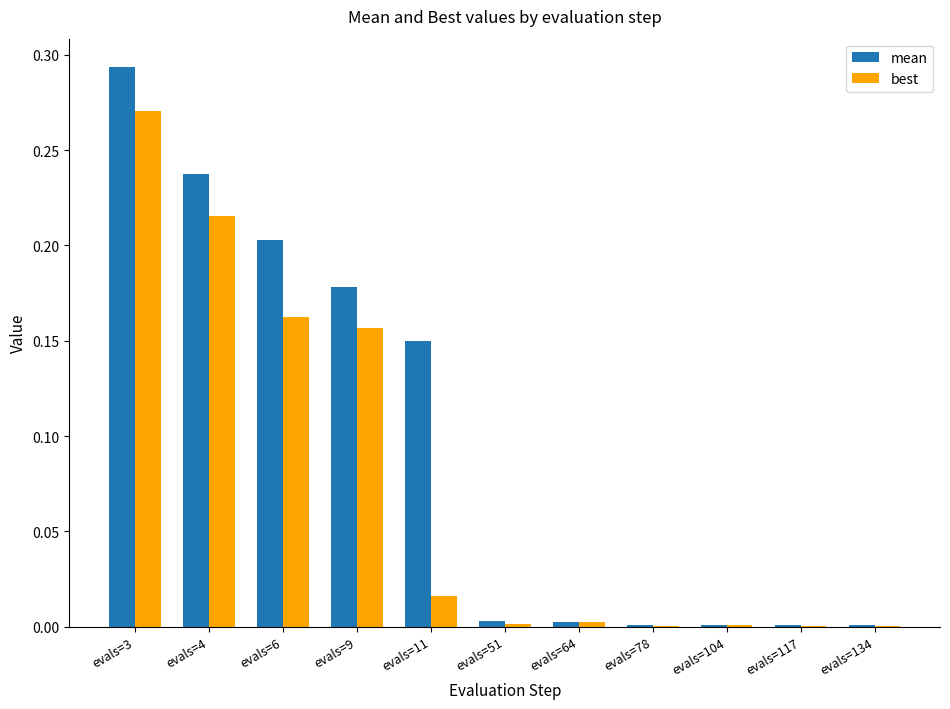

What is the sum of all best values?

0.8